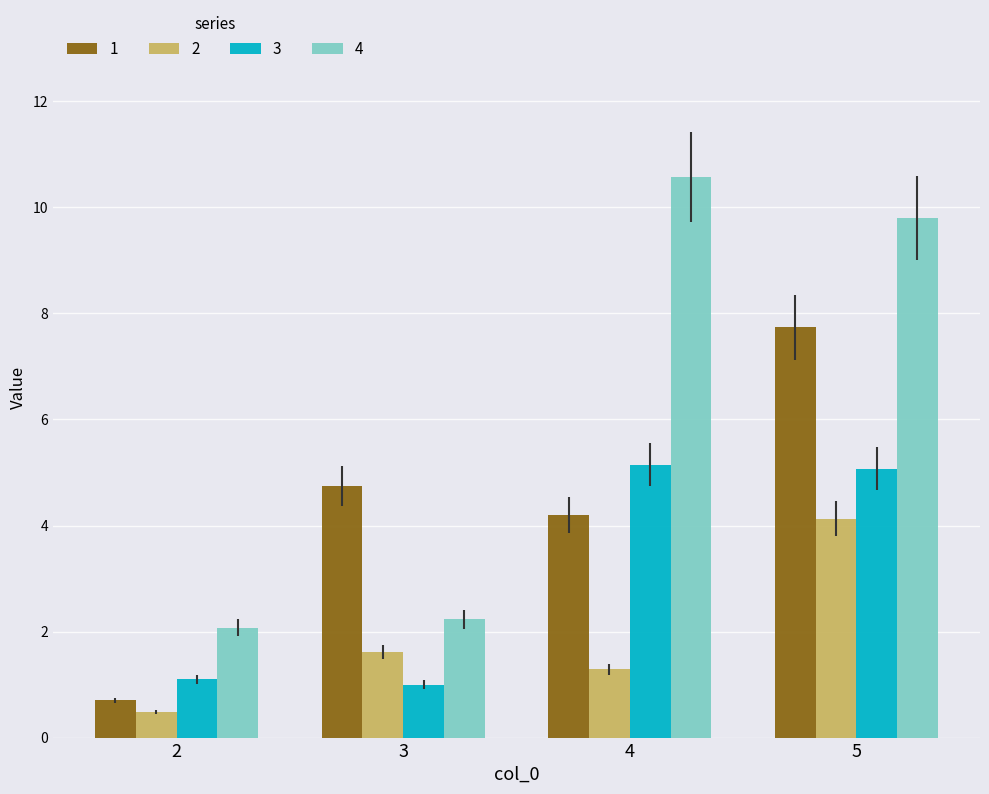

Is it true that 4 equals 10.6 at 4?

True